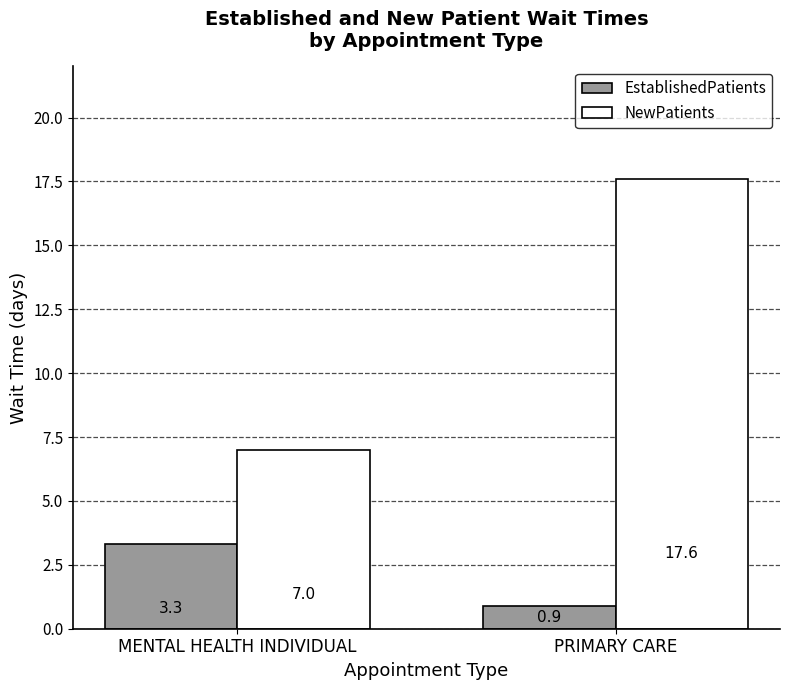

What is the sum of the NewPatients values at MENTAL HEALTH INDIVIDUAL and PRIMARY CARE?

24.6